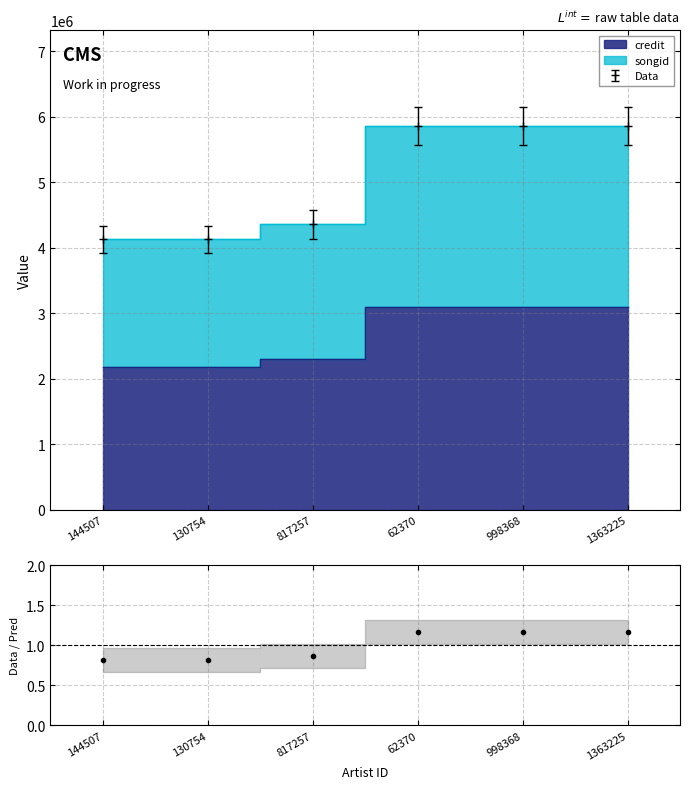

How many categories are shown in the chart?

6